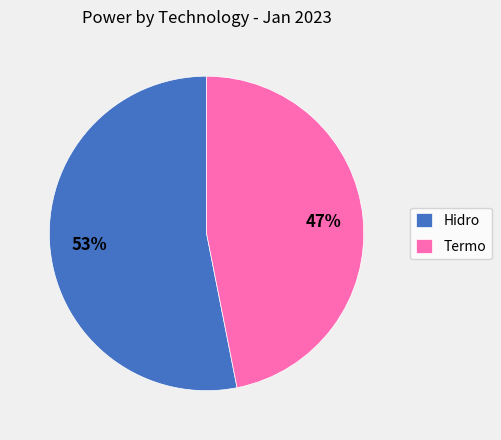

What is the smallest slice in the pie chart?

Termo